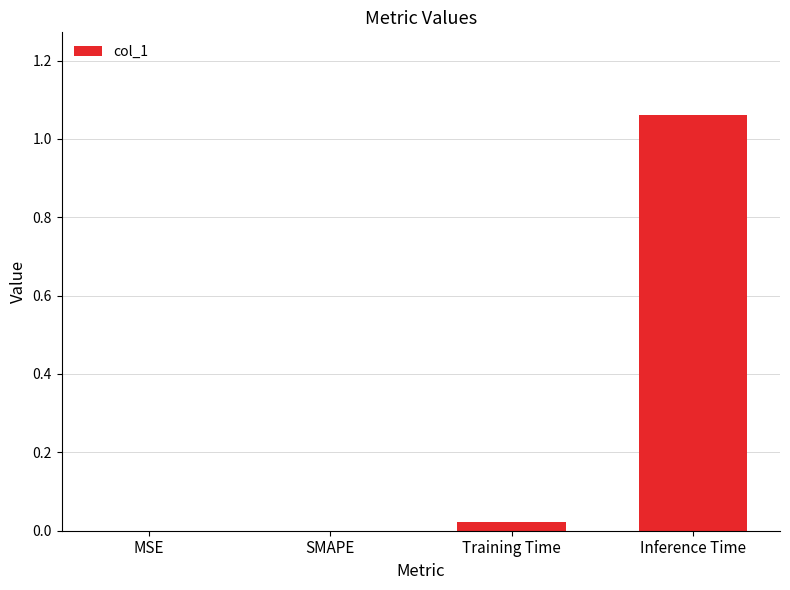

Is it true that the value at Training Time is 0.0?

True